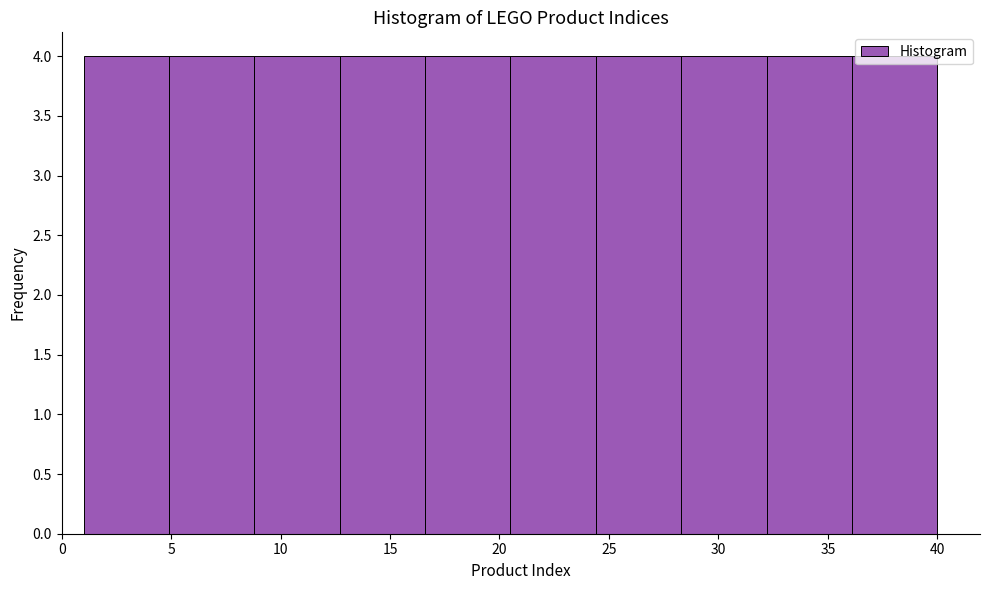

What is the height of the bar covering 32.2 to 36.1 on the x-axis? Neither the bar edges nor the heights are printed on the chart, so give them approximately, as read against the axes.

4